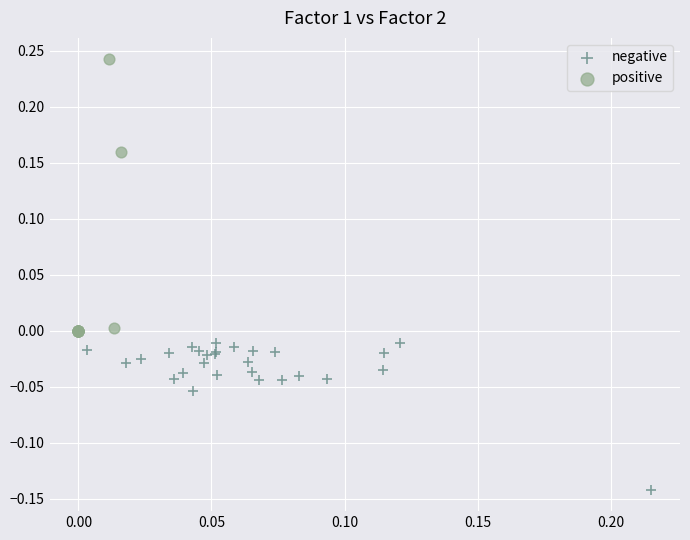

Which series contains the lowest Y value?

negative